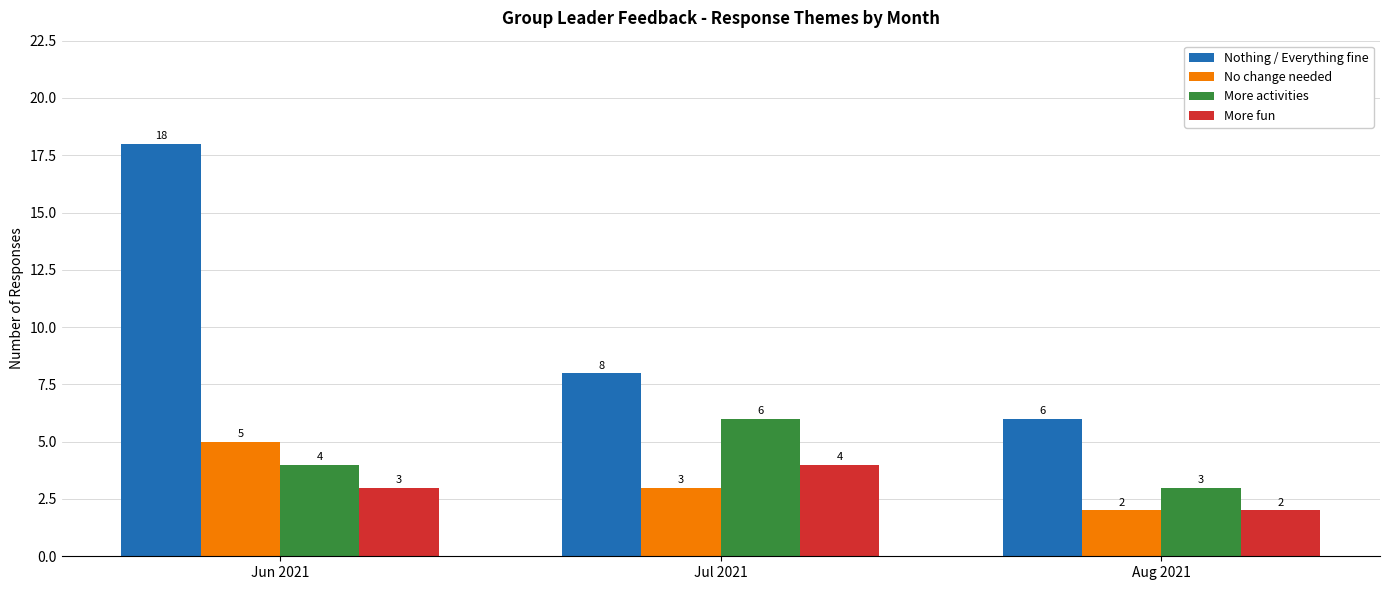

What value does the More activities series have at Jun 2021?

4